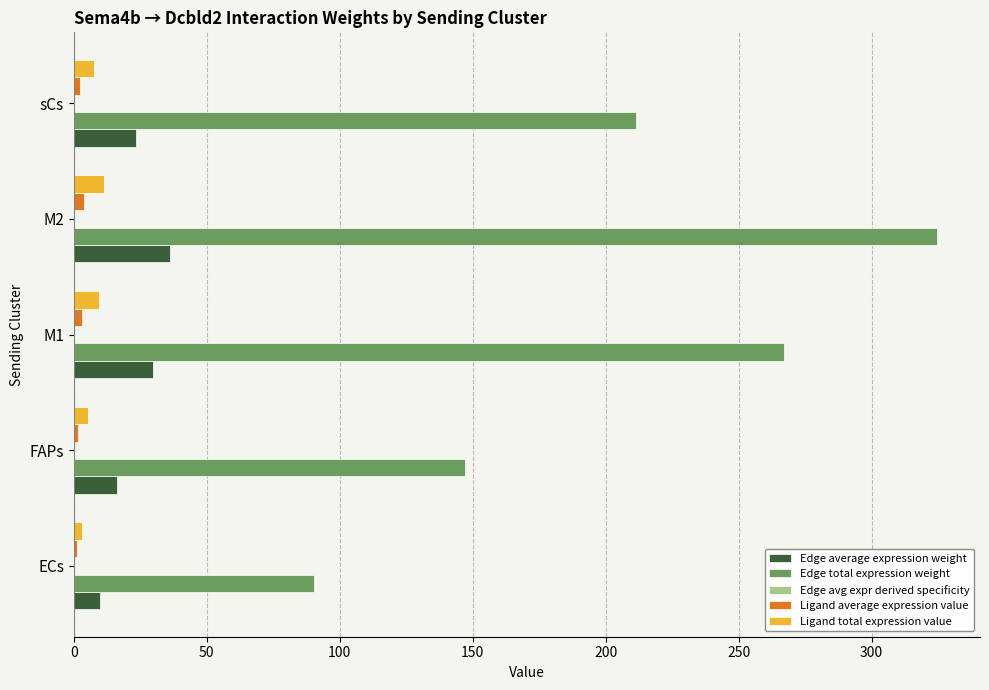

At which label is Edge total expression weight closest to 207?

sCs